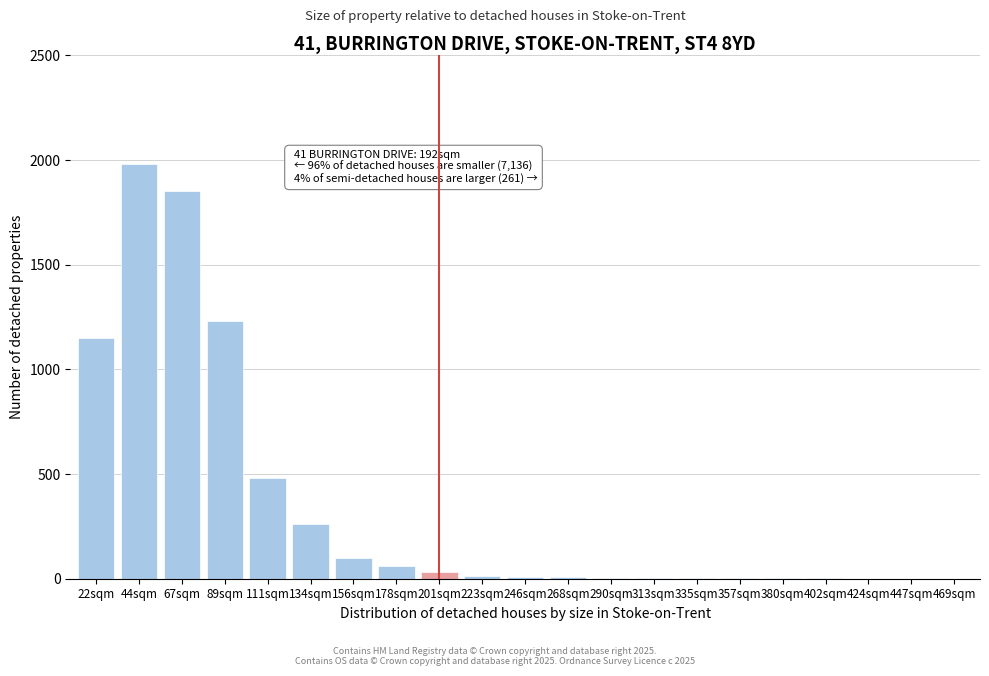

What is the greatest value displayed?

1980